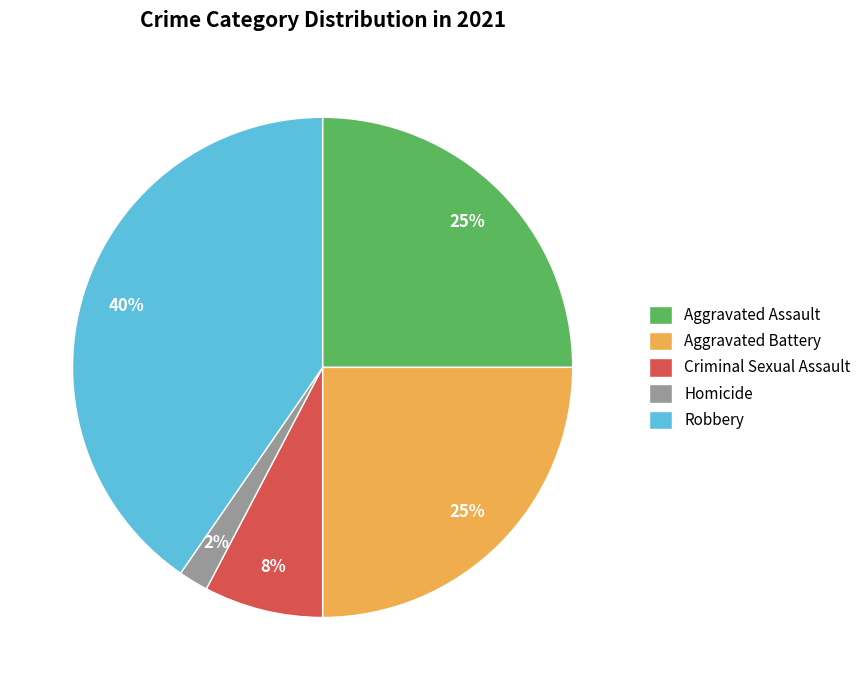

Count the number of slices in the pie.

5